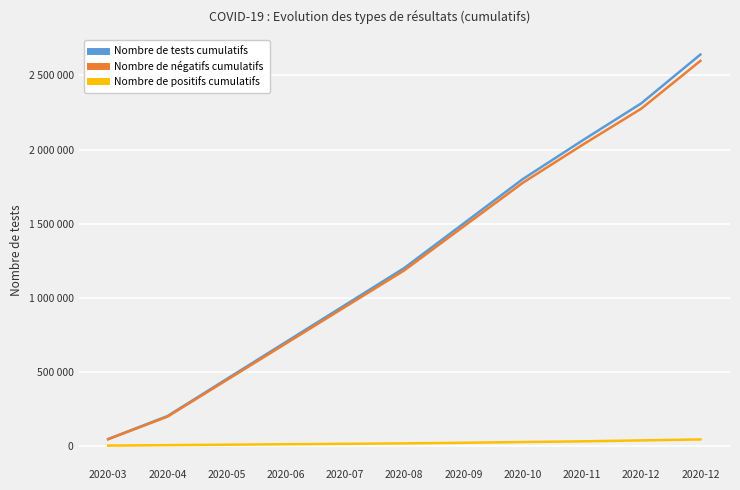

Is this an area chart (filled region under the line)?

No